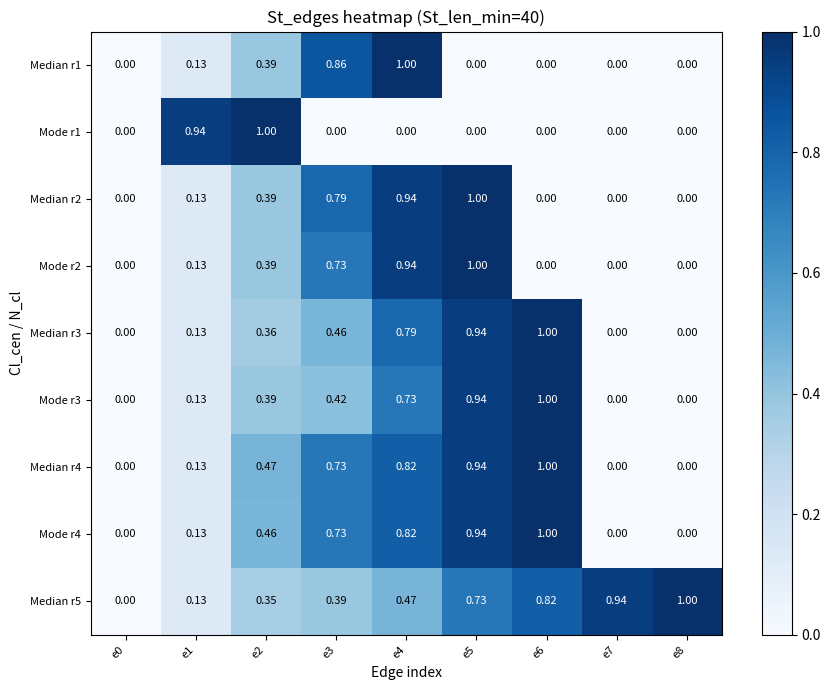

At which category is the sum across all series the highest?

e4